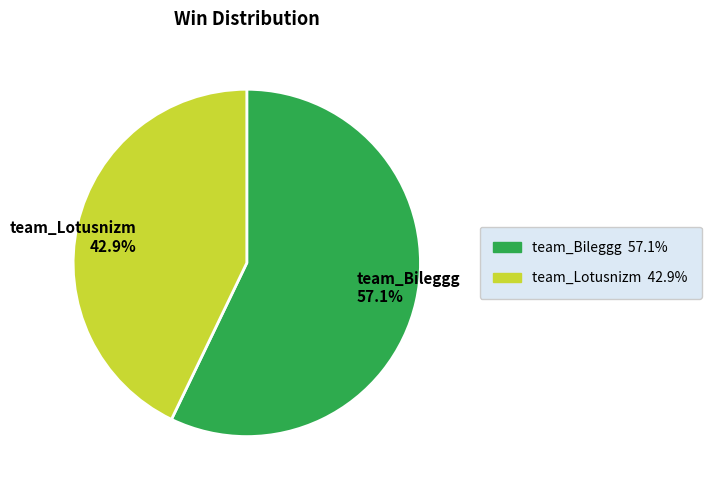

To the nearest percent, what portion does team_Bileggg represent?

57%